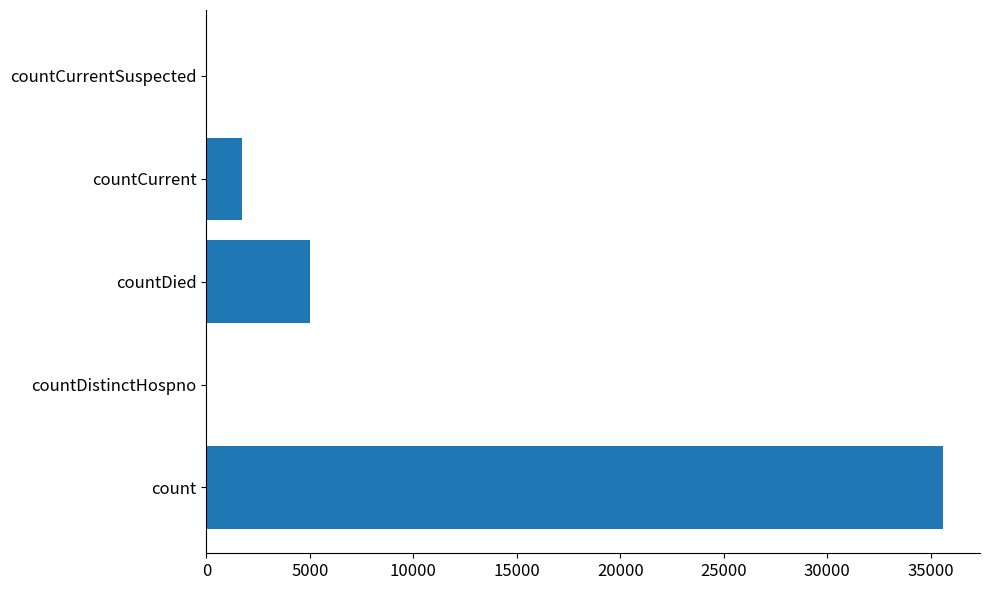

Where is the data nearest to the value 17799?

countDied